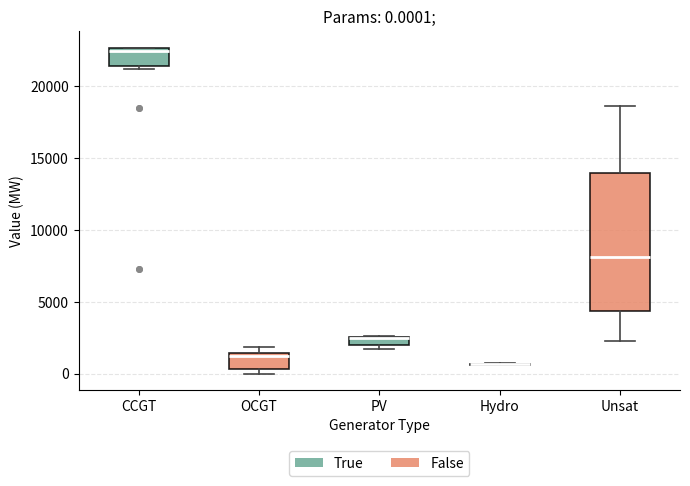

Comparing the boxes themselves (not the whiskers), which one is the tallest?

Unsat